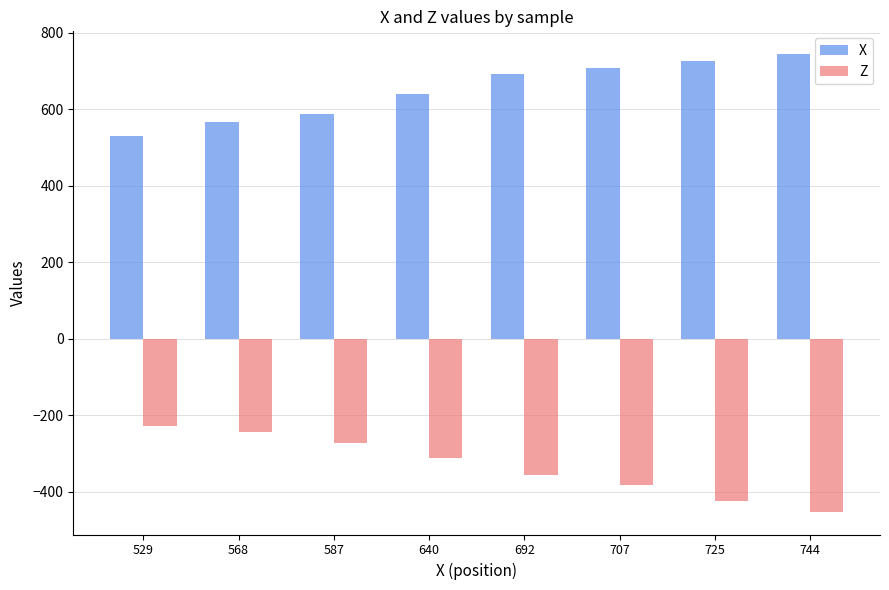

At which label is Z closest to -339?

692